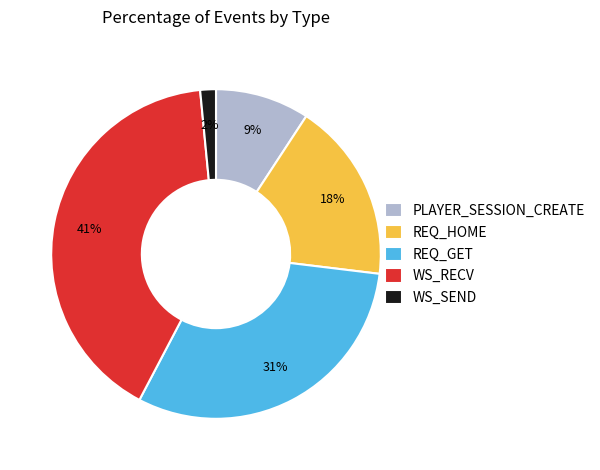

Is the sum of WS_SEND and REQ_GET greater than half?

No